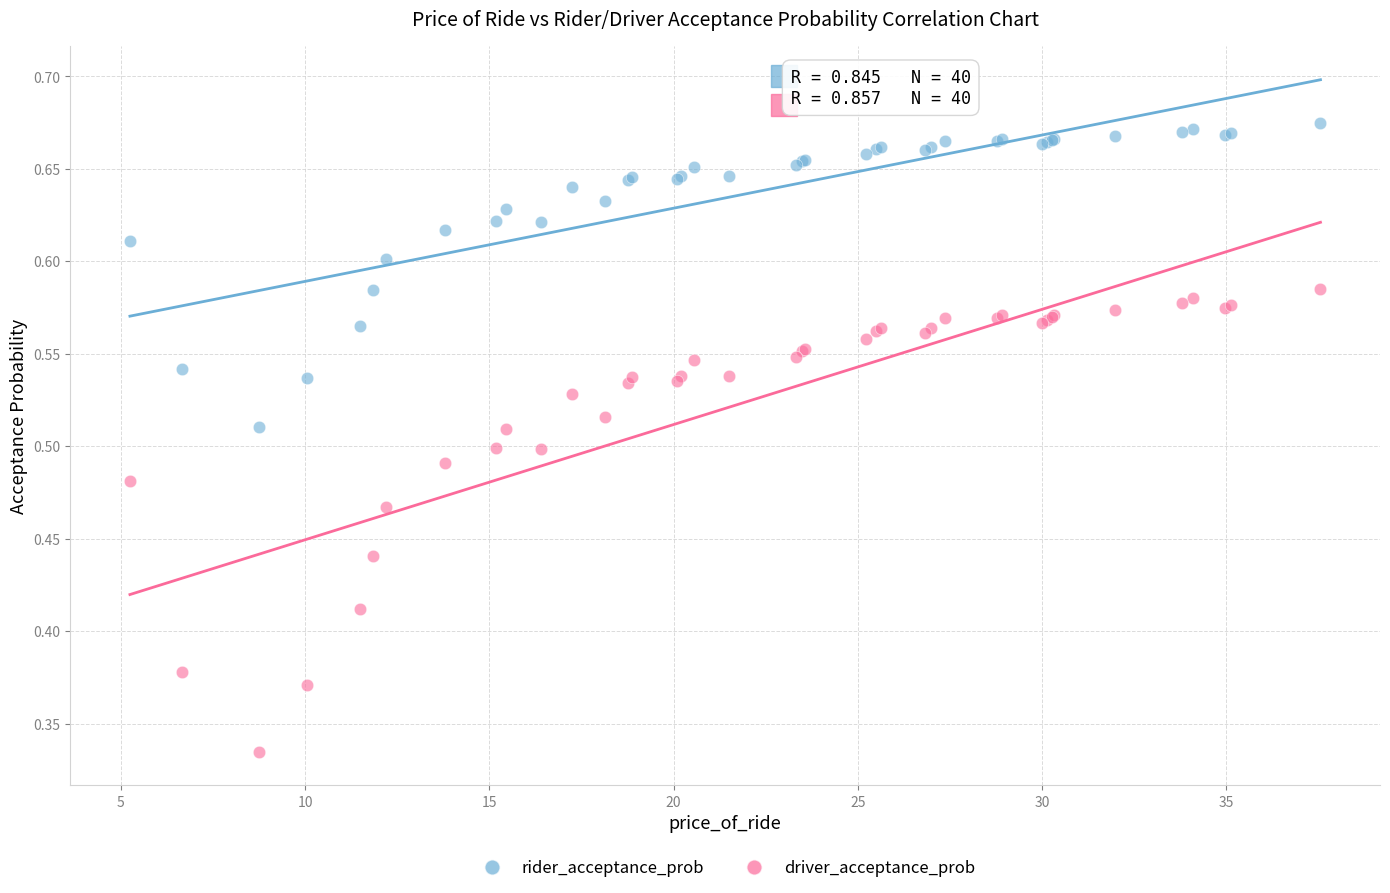

Which series has the largest Y range (max minus min)?

driver_acceptance_prob